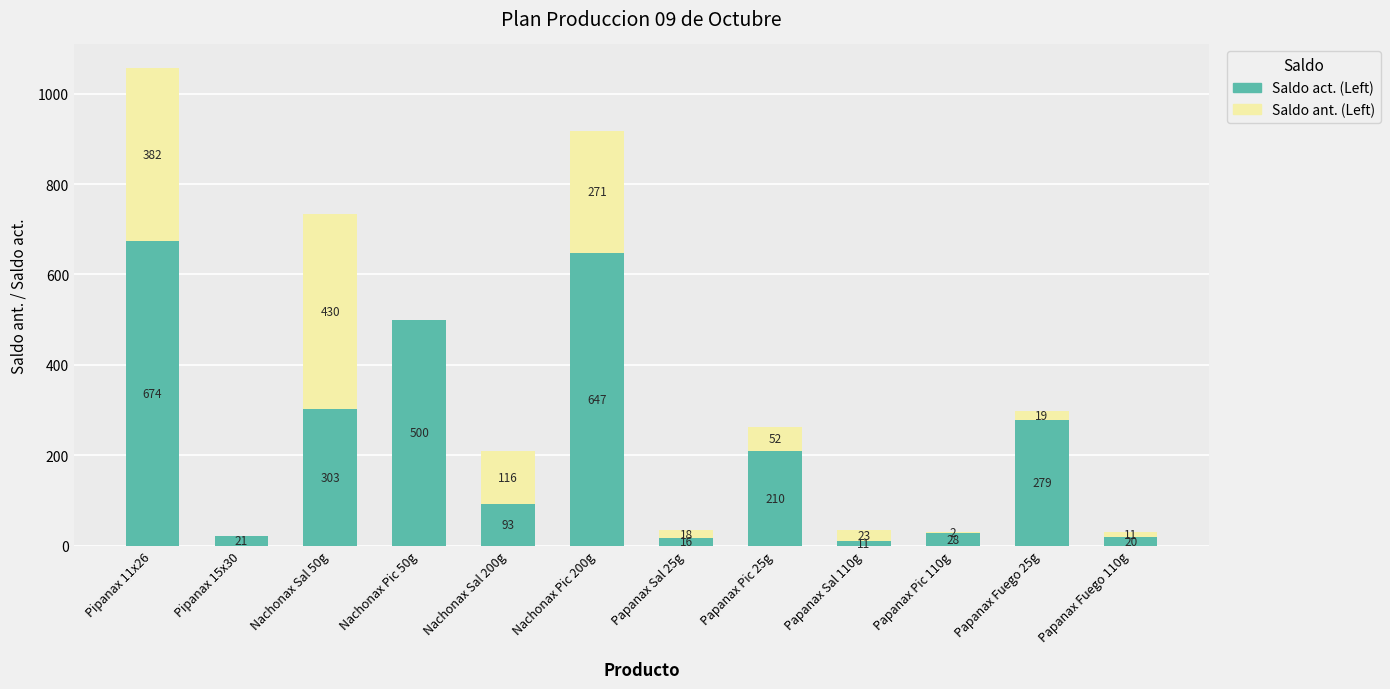

What is the total value across all series at Papanax Fuego 110g?

31